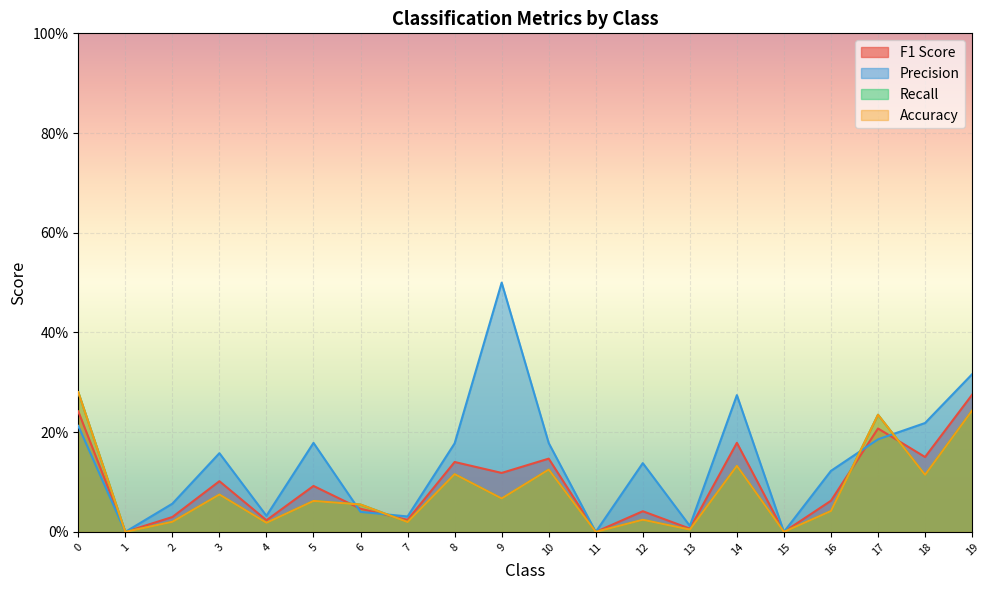

Between which two adjacent categories do Recall and F1 Score first intersect?

5 and 6